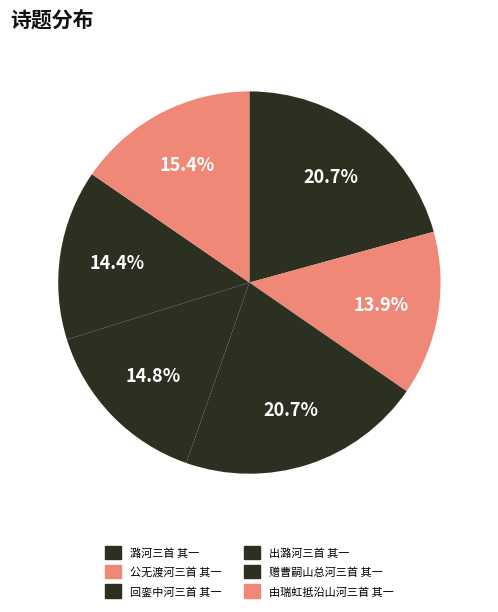

Count the number of slices in the pie.

6